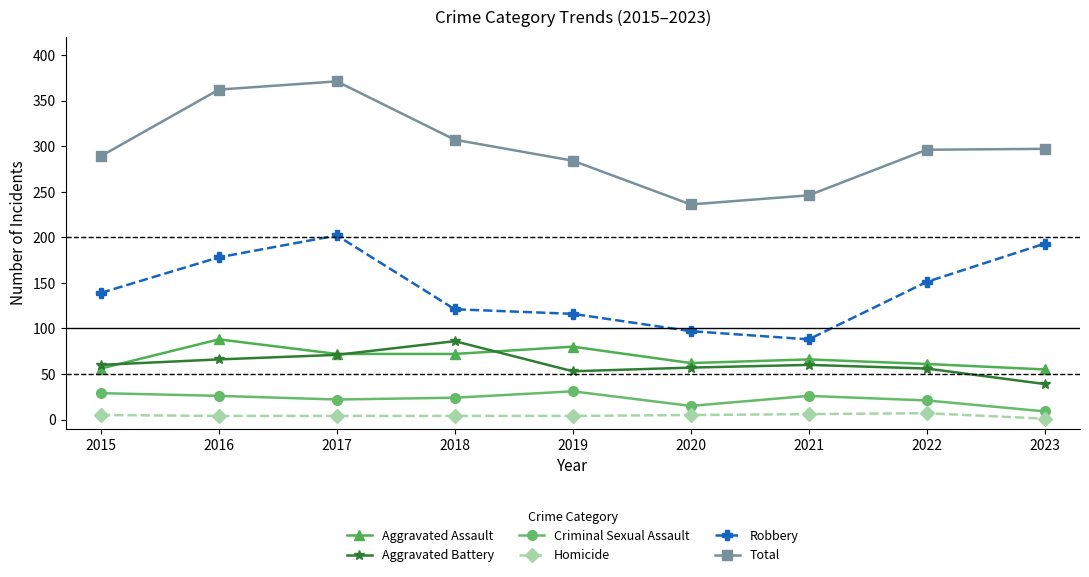

What is the maximum value shown in the chart?

371